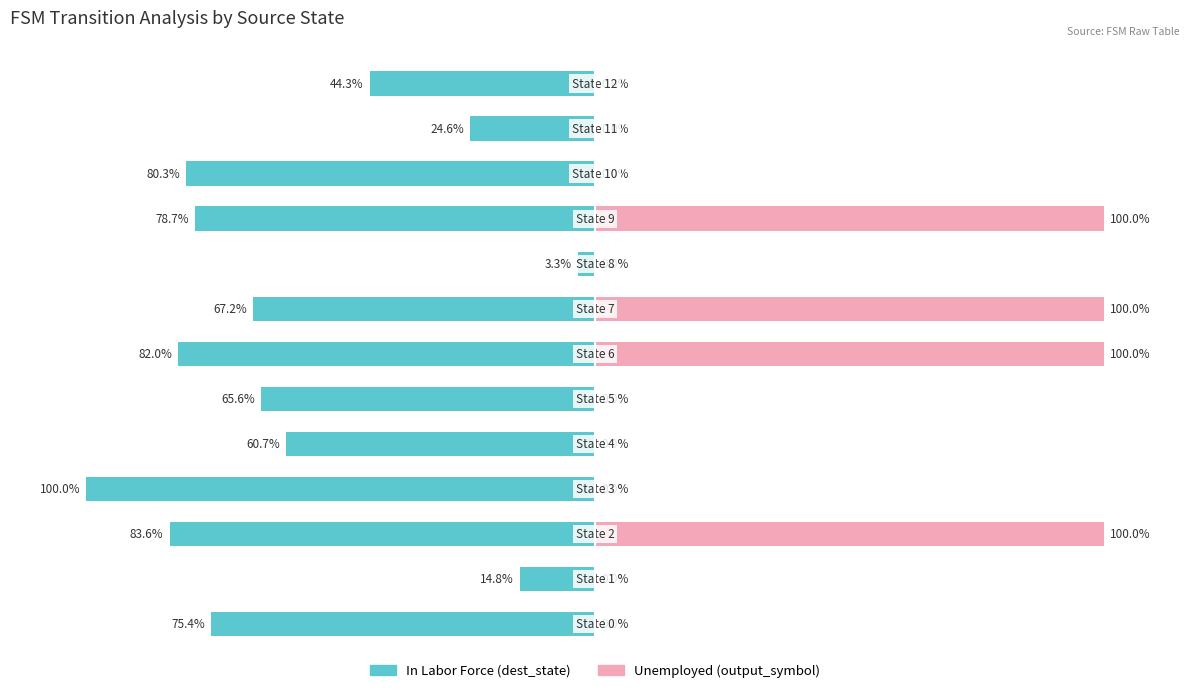

How many Unemployed (output_symbol) values are between 0 and 100?

13